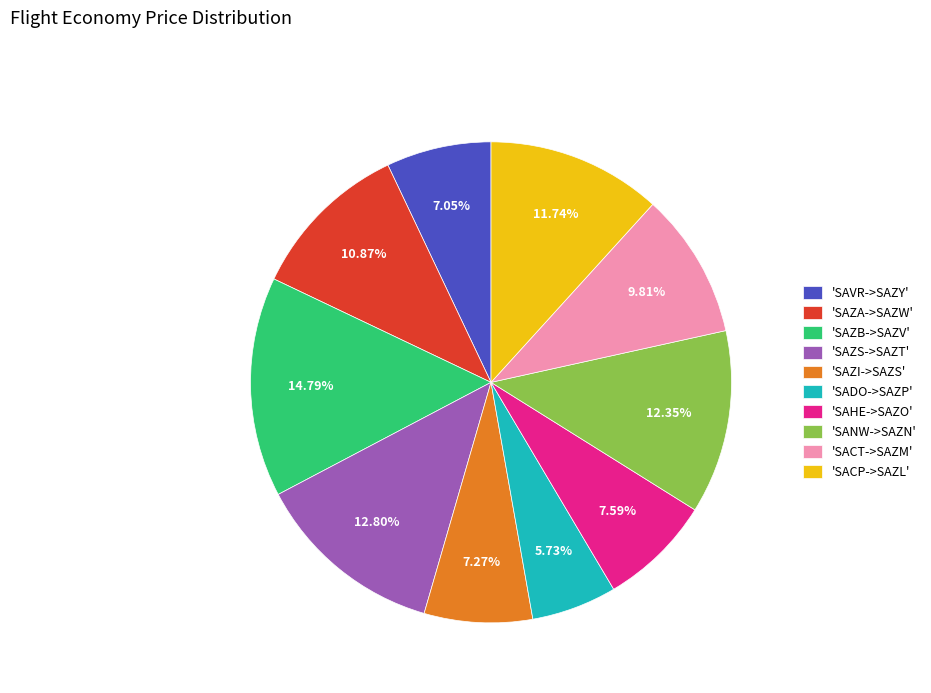

Which has a higher value, 'SACT->SAZM' or 'SAZS->SAZT'?

'SAZS->SAZT'